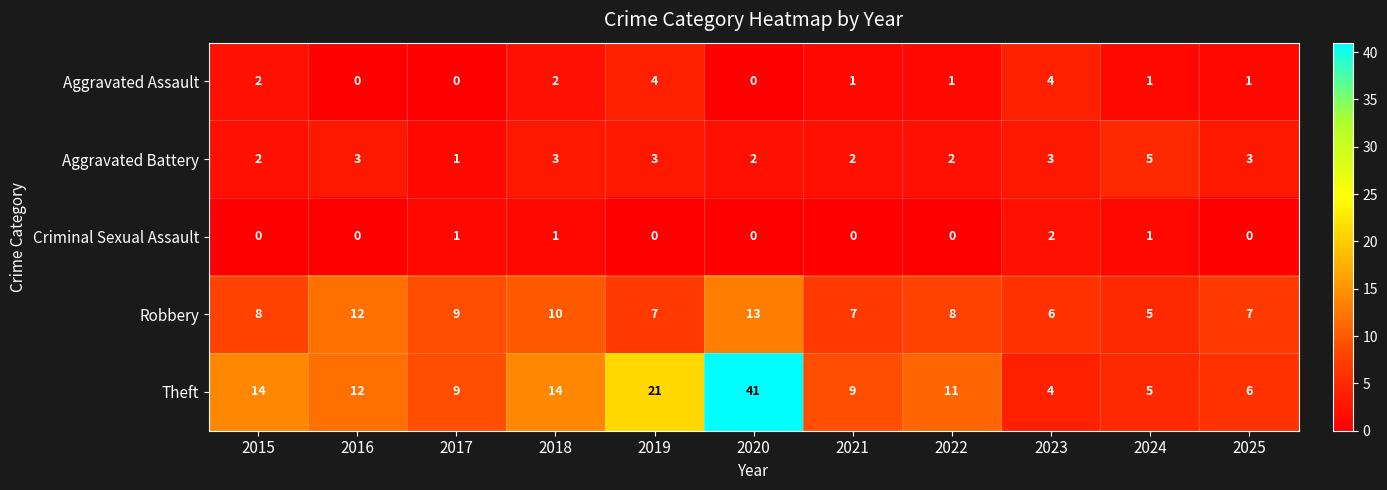

What value does the Theft series have at 2019?

21